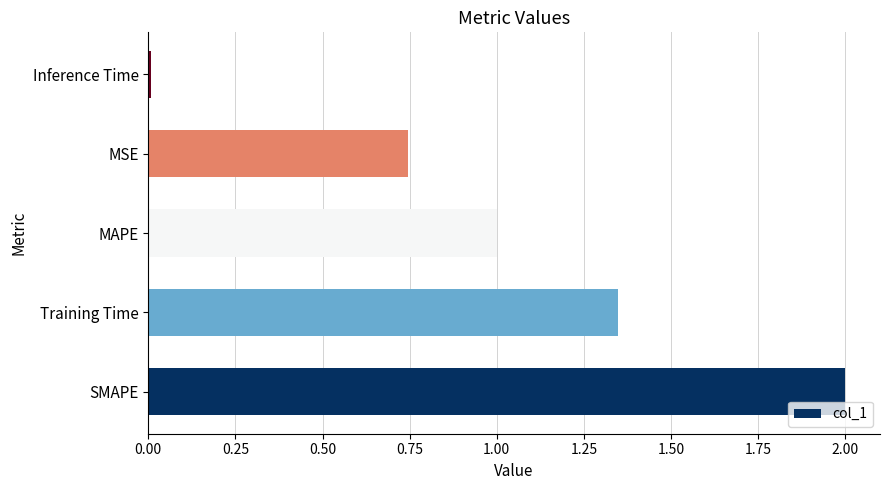

Are the bars horizontal?

Yes